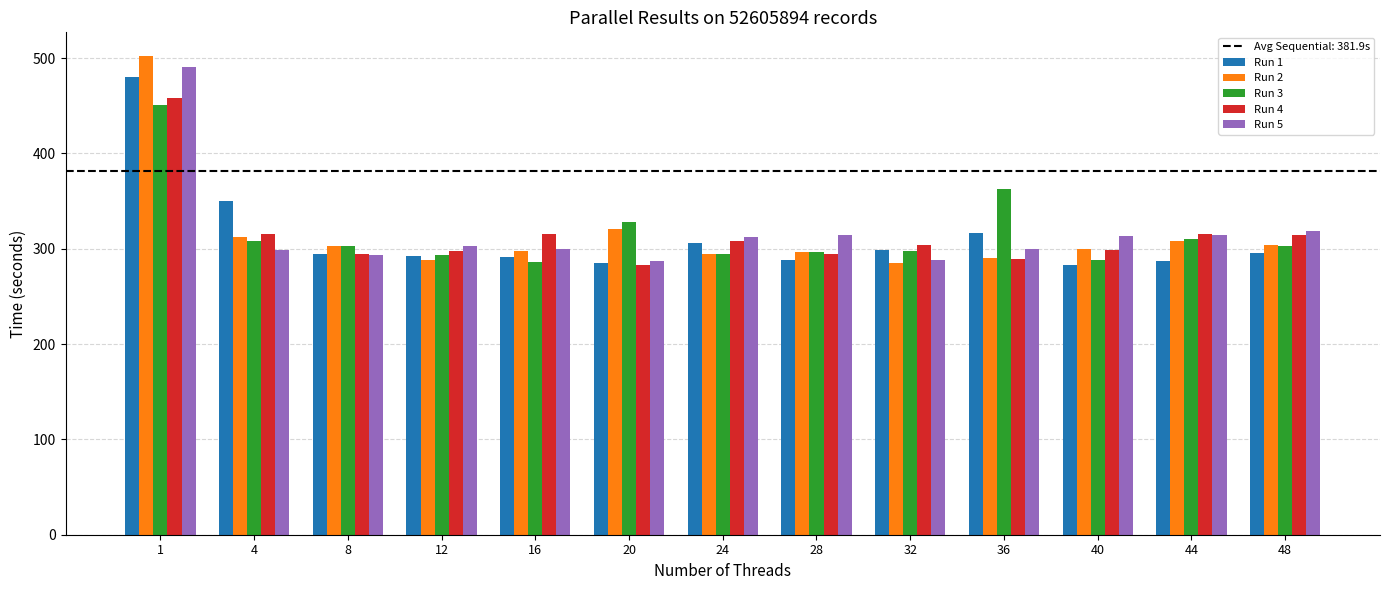

What is the spread (max minus min) of values at 32?

18.6